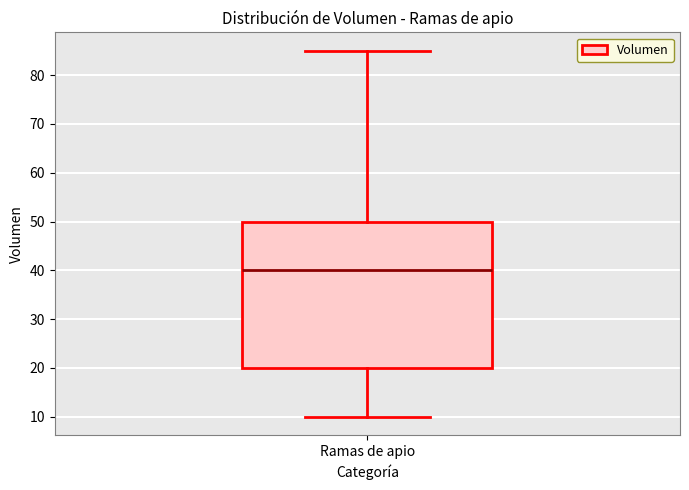

Read this box plot against the y-axis: the position of the median line, the range covered by the box, and the ends of both whiskers. The values are not printed on the chart, so give them approximately, as read against the axis.

median 40, box 20 to 50, whiskers 10 to 85